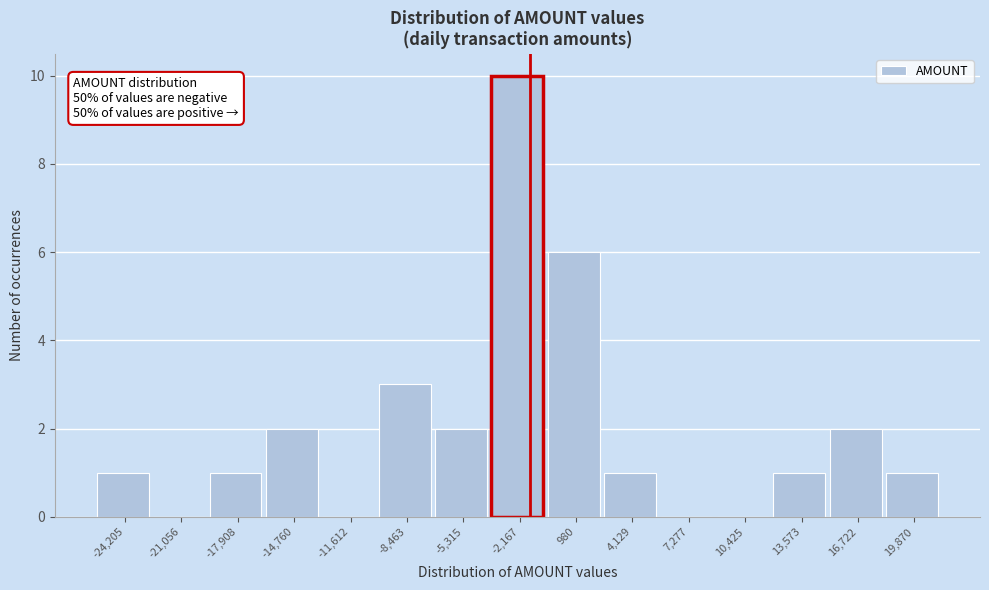

Reading right to left, what are all the values shown in this chart?

19,870=1	16,722=2	13,573=1	10,425=0	7,277=0	4,129=1	980=6	-2,167=10	-5,315=2	-8,463=3	-11,612=0	-14,760=2	-17,908=1	-21,056=0	-24,205=1